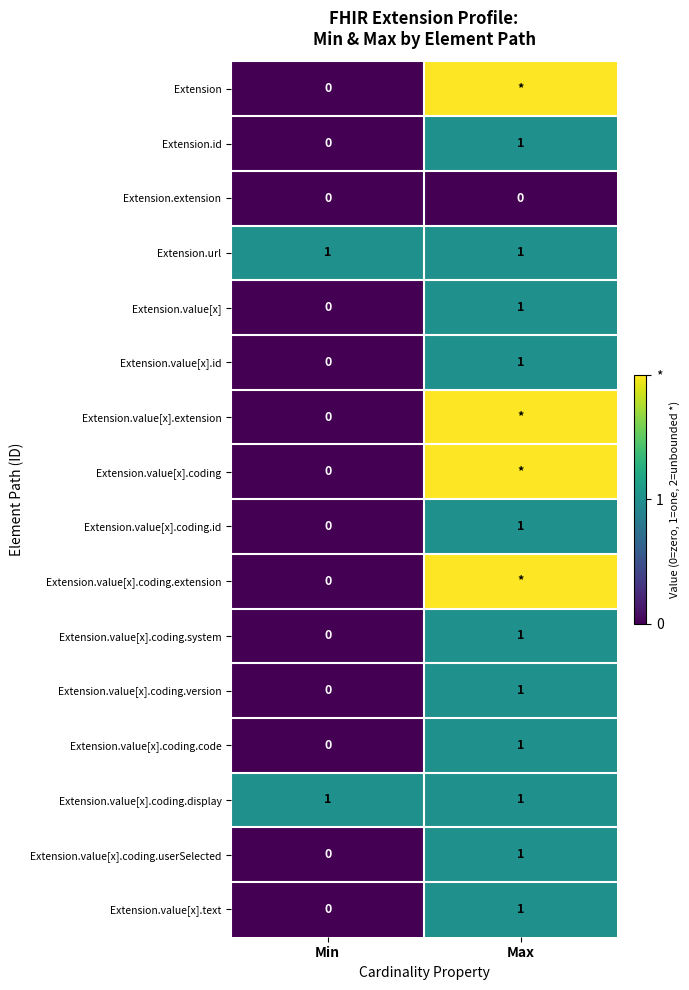

At which category does the chart reach its minimum across all series?

Min